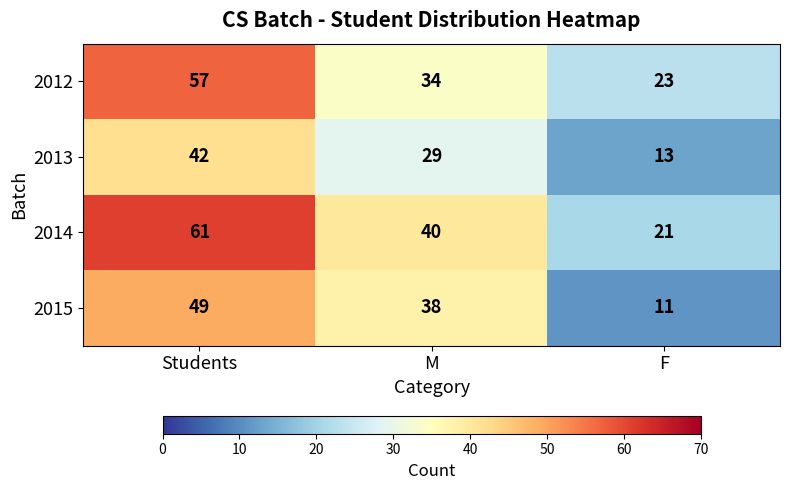

What value does the 2012 series have at M?

34